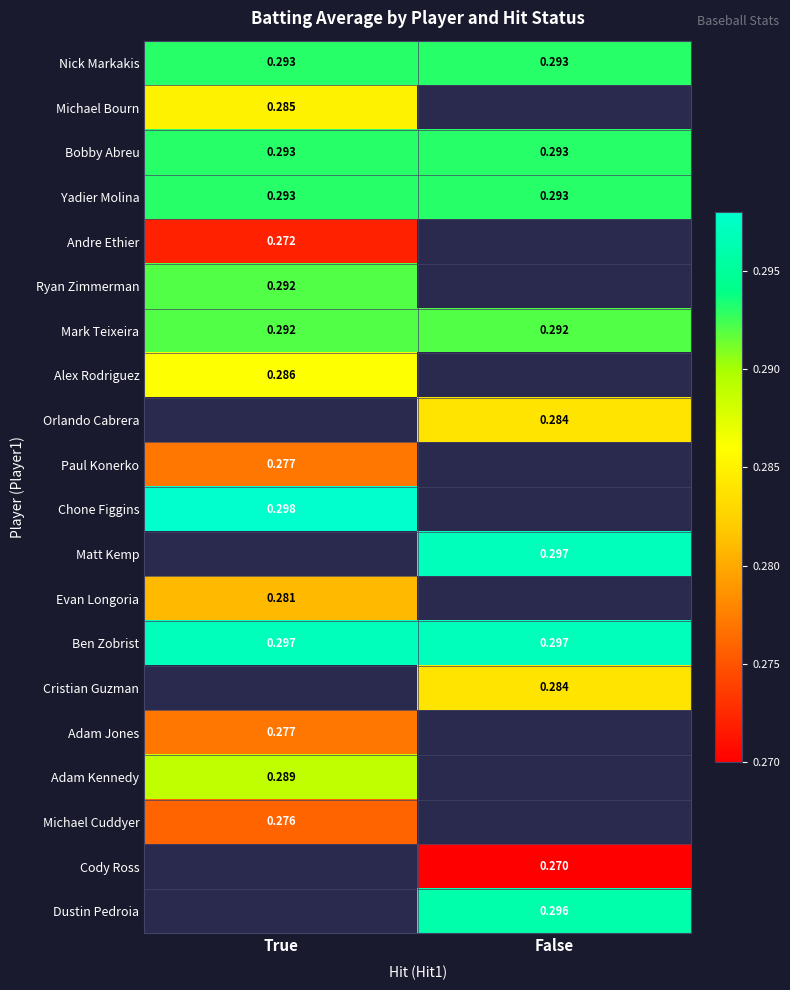

Is it true that Mark Teixeira equals 0.3 at False?

True